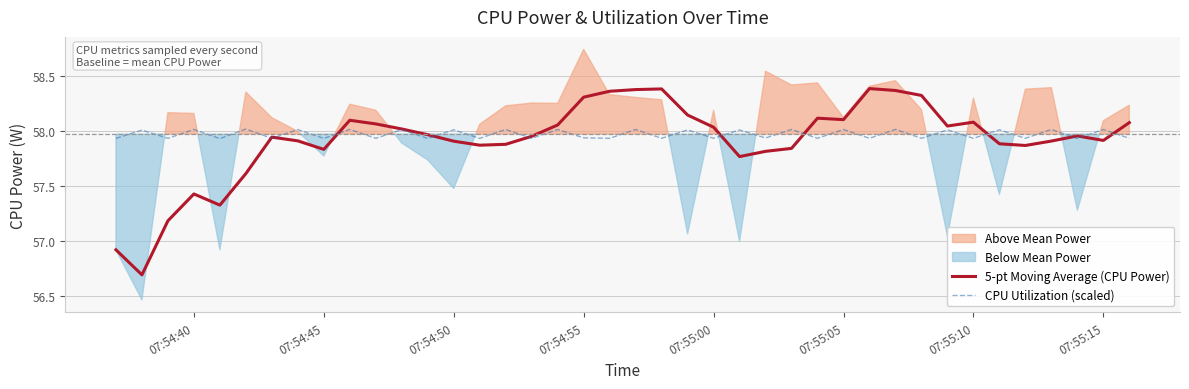

How many interior local peaks does the 5-pt Moving Average (CPU Power) series have?

8